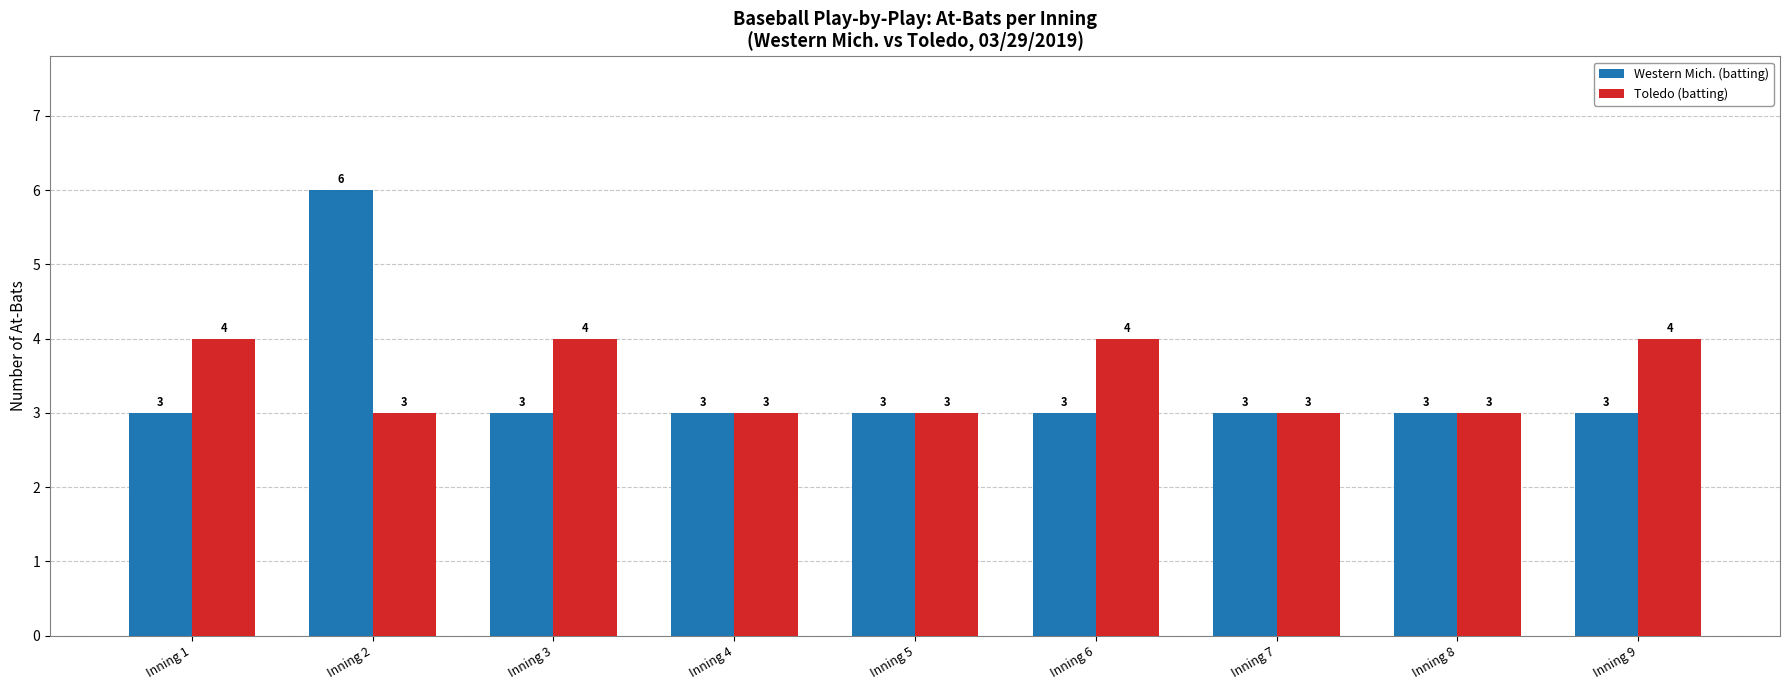

Count the number of data series in this chart.

2